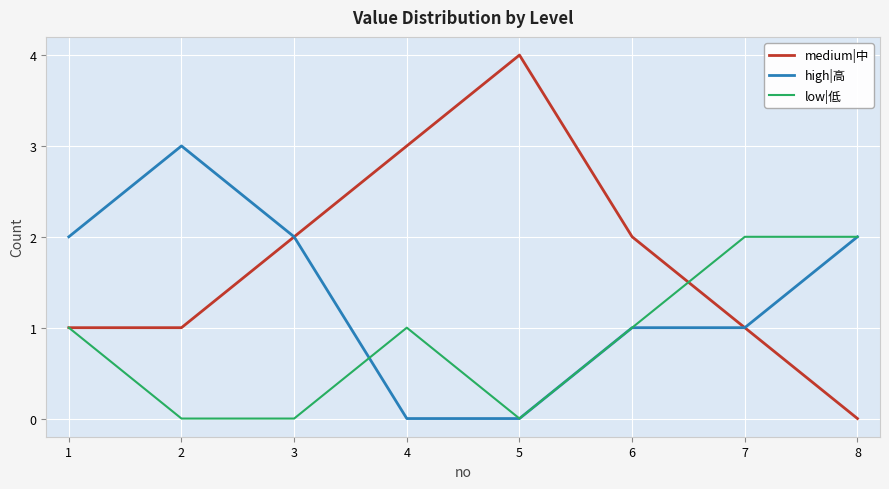

How many lines are shown in the chart?

3